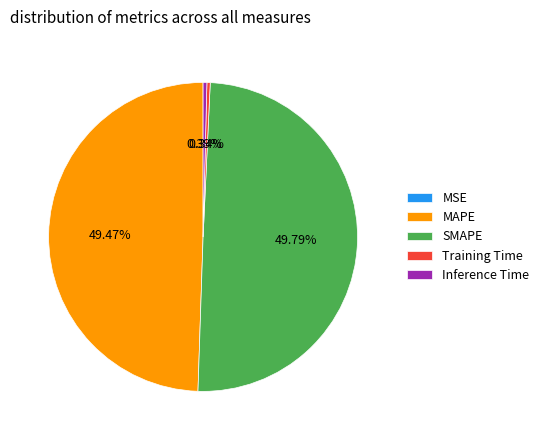

Which has a higher value, SMAPE or Inference Time?

SMAPE